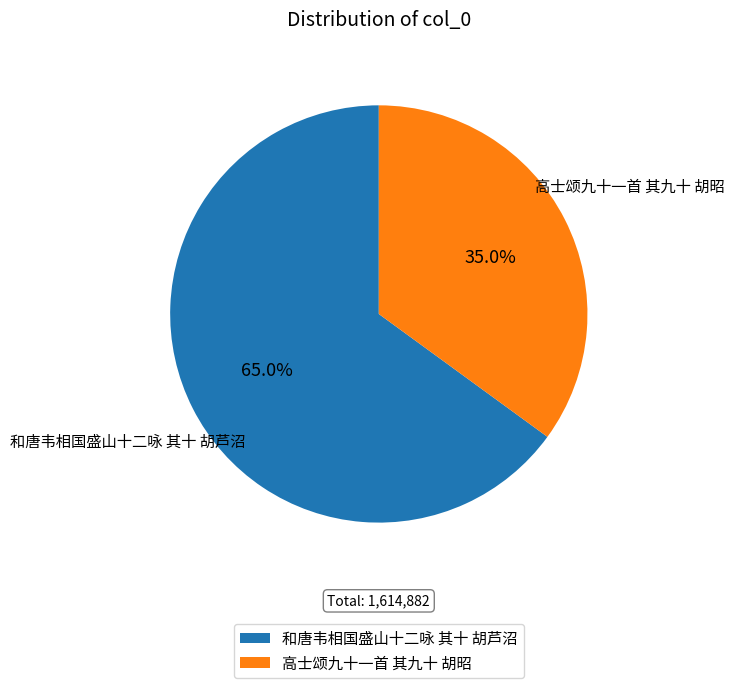

To the nearest percent, what is the difference between the largest and smallest slice percentages?

30%